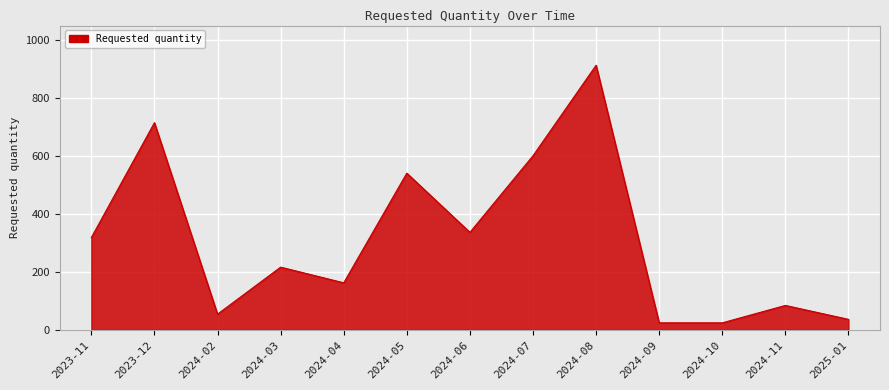

Reading right to left, list all the values displayed in this chart.

36	84	24	24	912	600	336	540	162	216	54	714	318